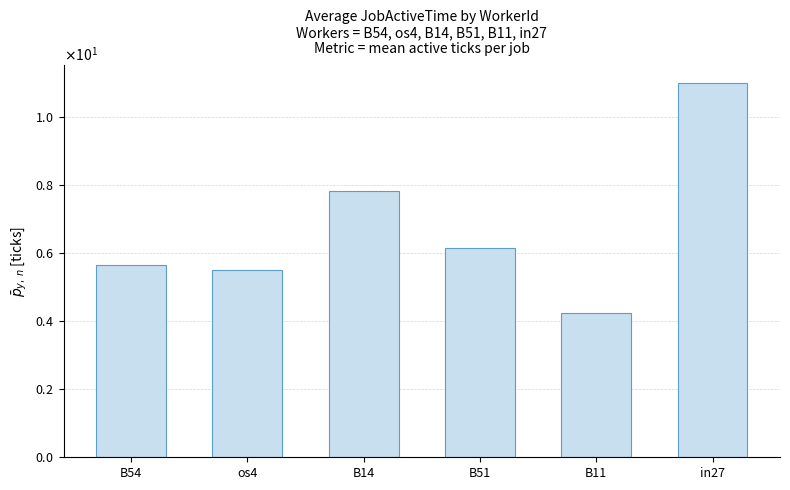

Which label corresponds to the smallest value in the chart?

B11